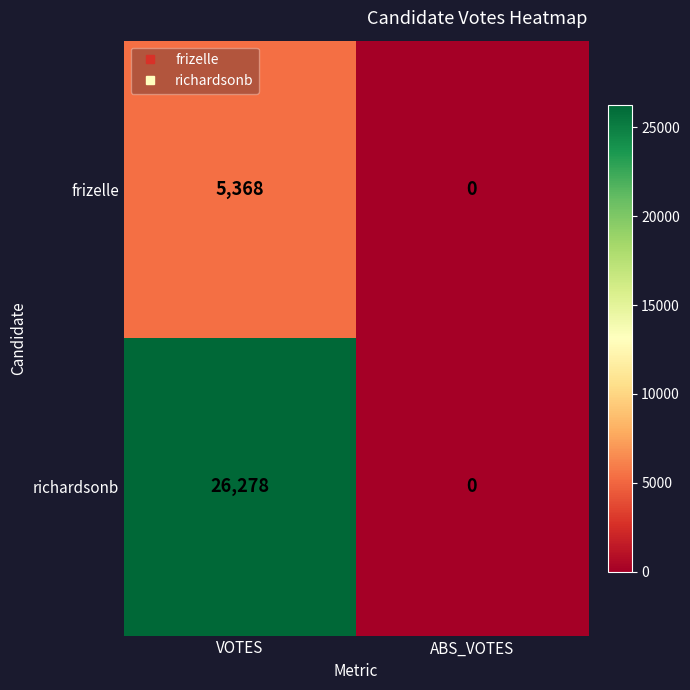

Count the number of categories in the chart.

2